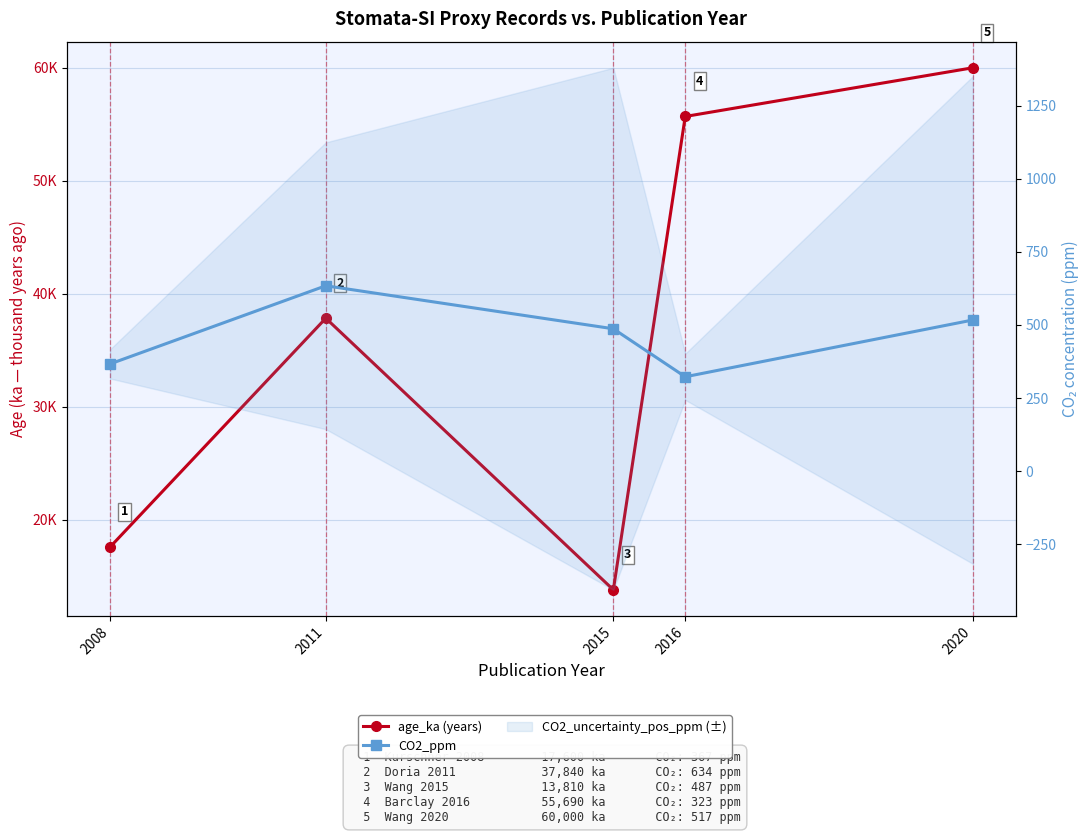

Does the chart display data point markers on the line(s)?

Yes